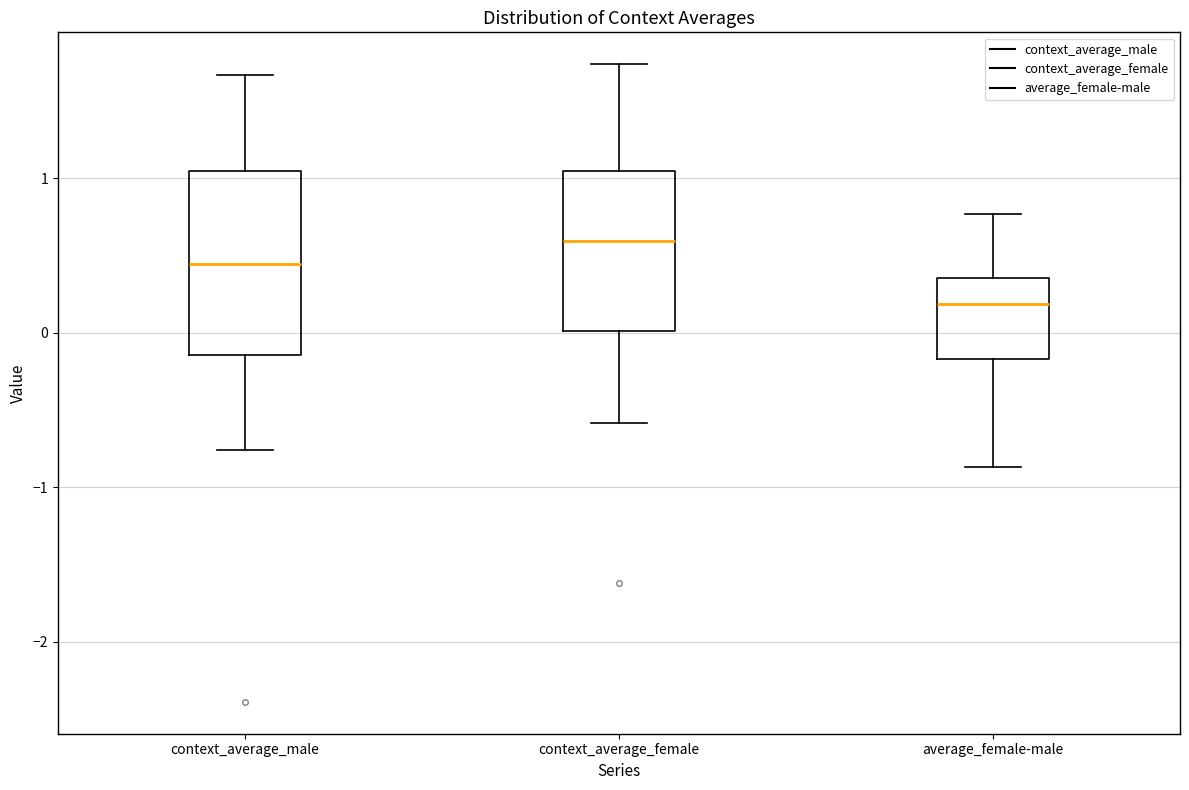

Comparing the boxes themselves (not the whiskers), which one is the tallest?

context_average_male